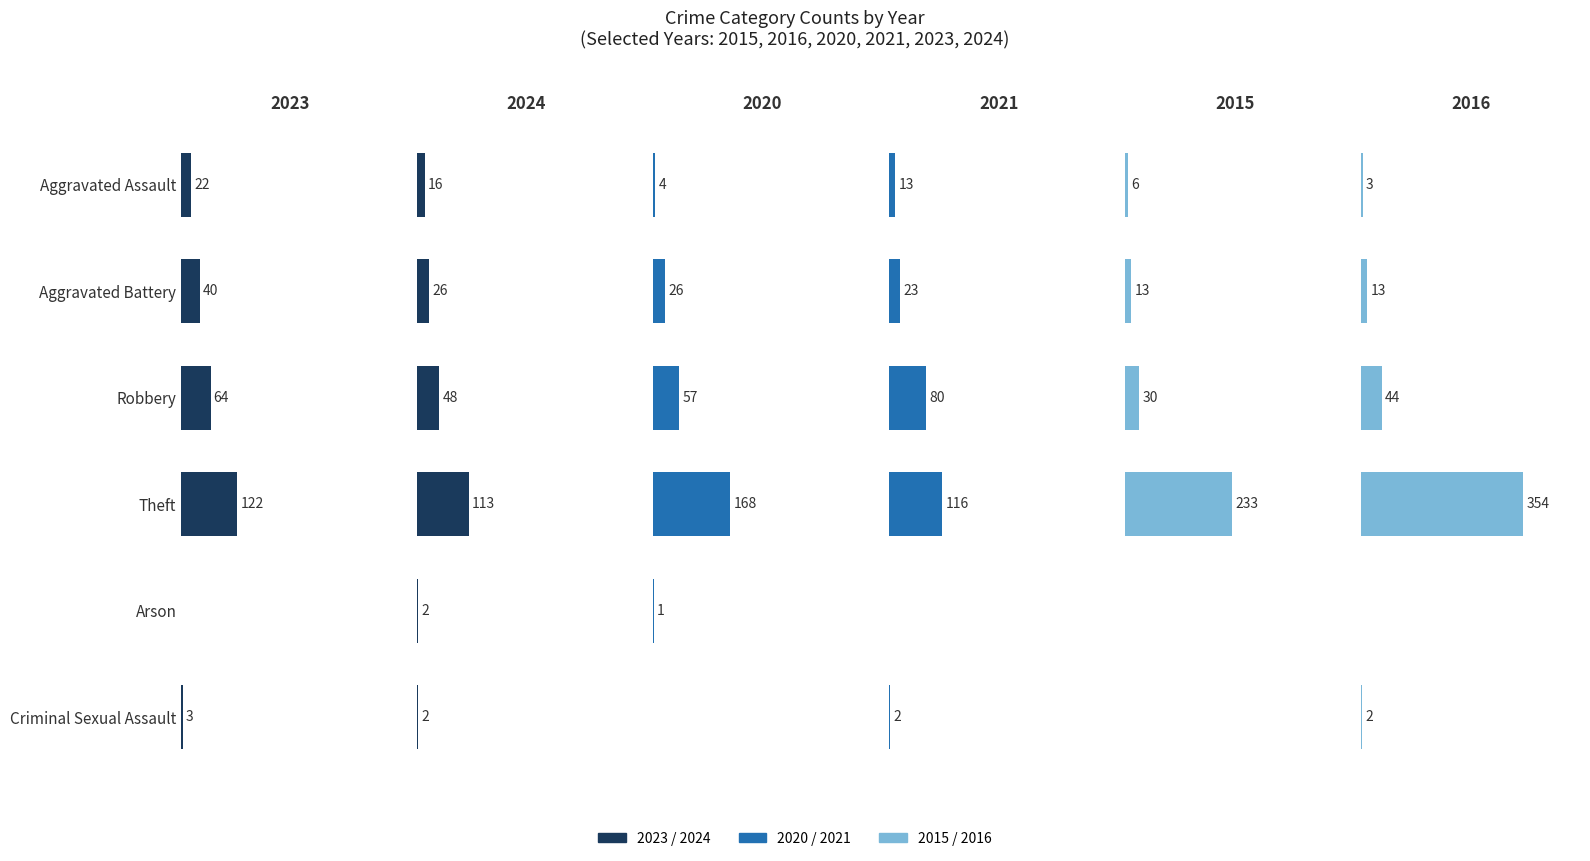

At how many categories does at least one series exceed 268?

1